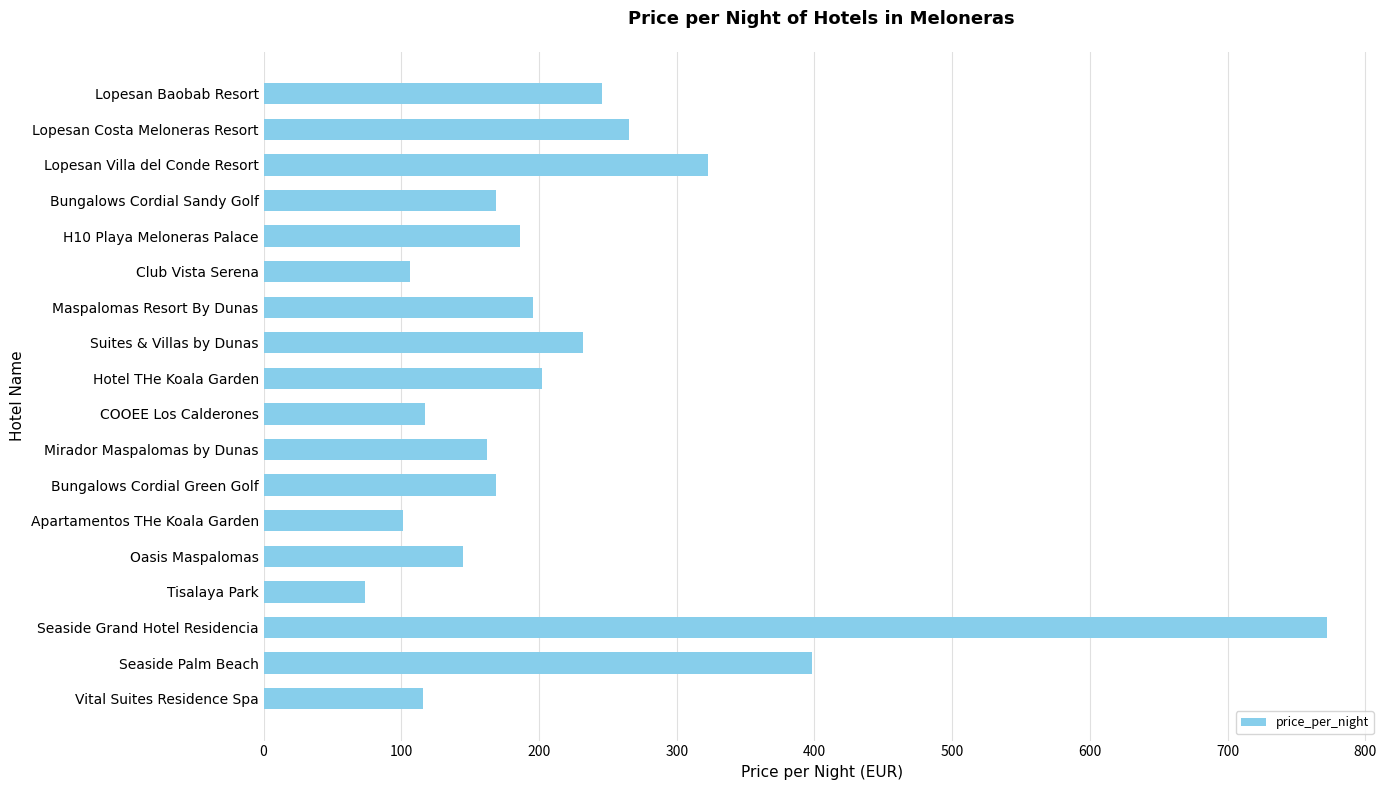

What is the label of the 16th bar from the top?

Seaside Grand Hotel Residencia